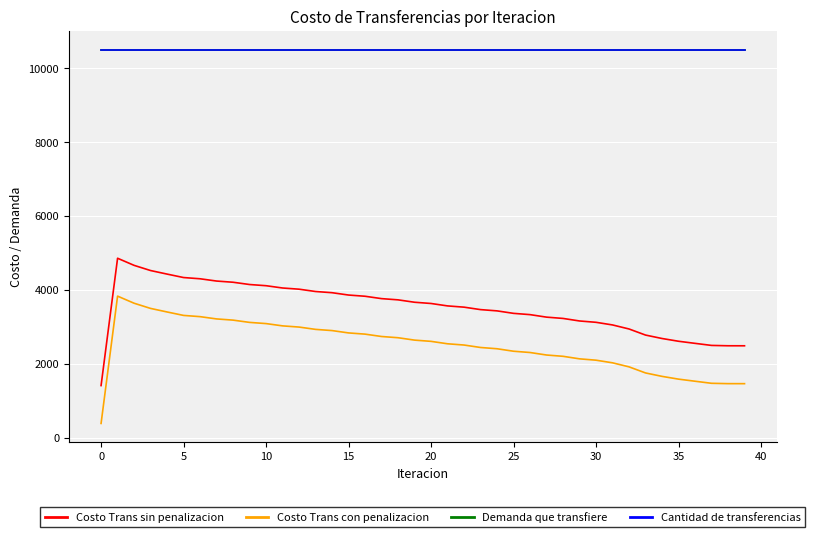

What is the lowest value of the Costo Trans con penalizacion series?

383.2